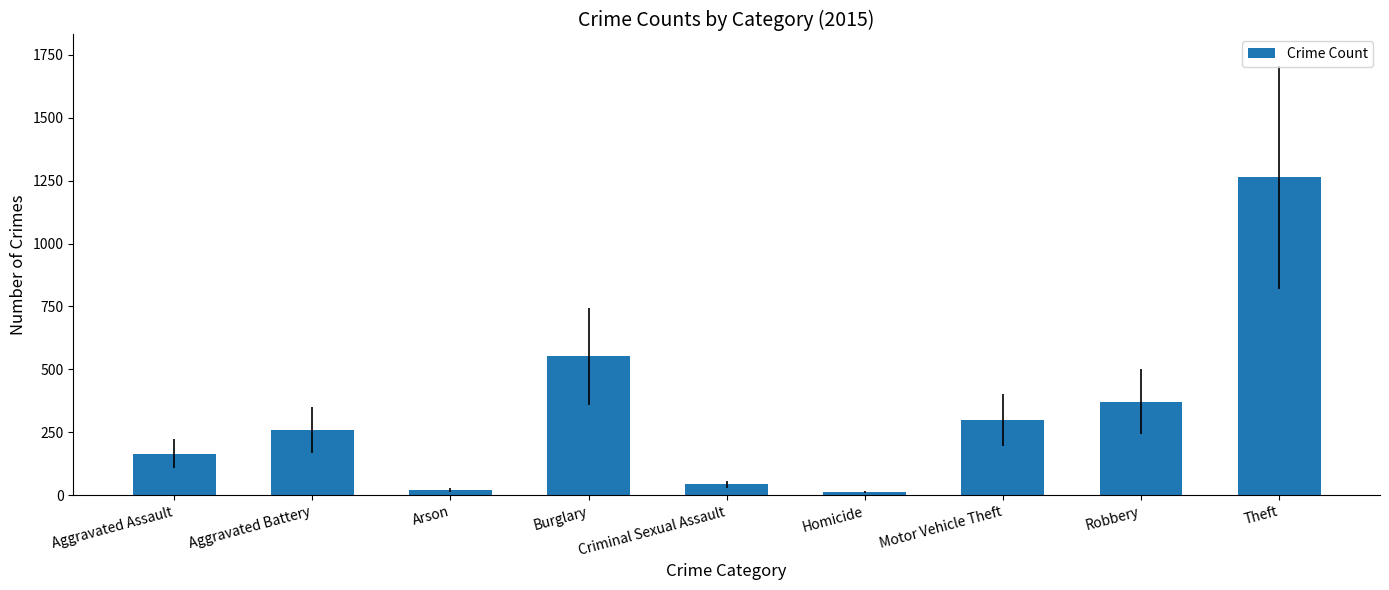

Which has a higher value, Aggravated Battery or Robbery?

Robbery